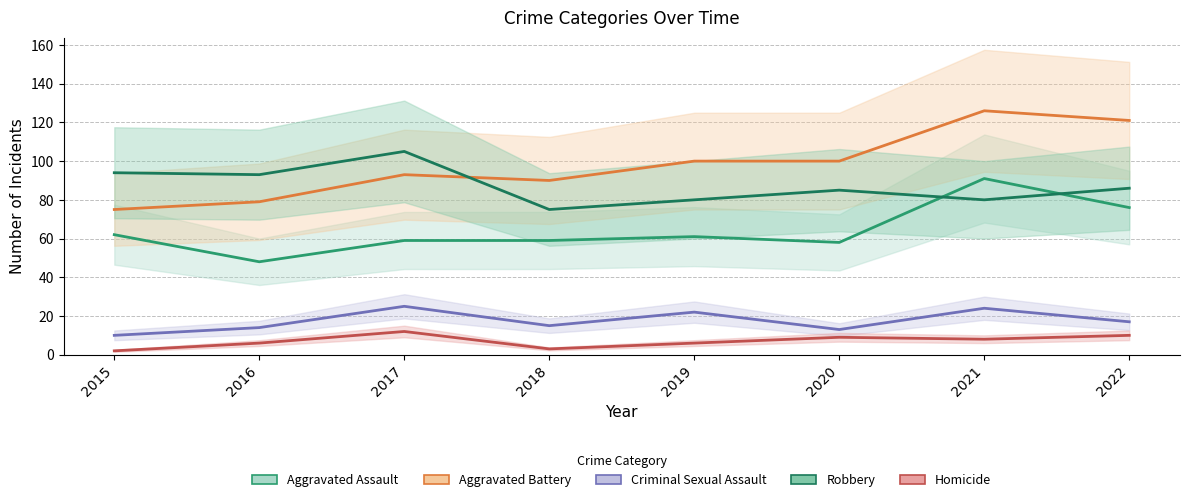

Is the value of Aggravated Battery at 2021 greater than the value of Aggravated Assault at 2018?

Yes